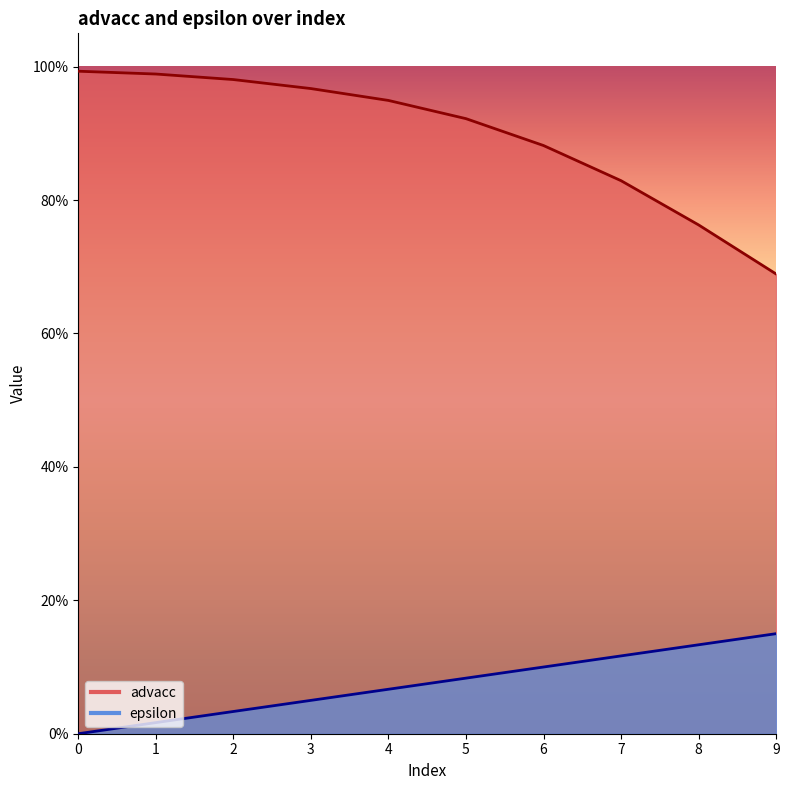

What is the spread (max minus min) of values at 1?

1.0